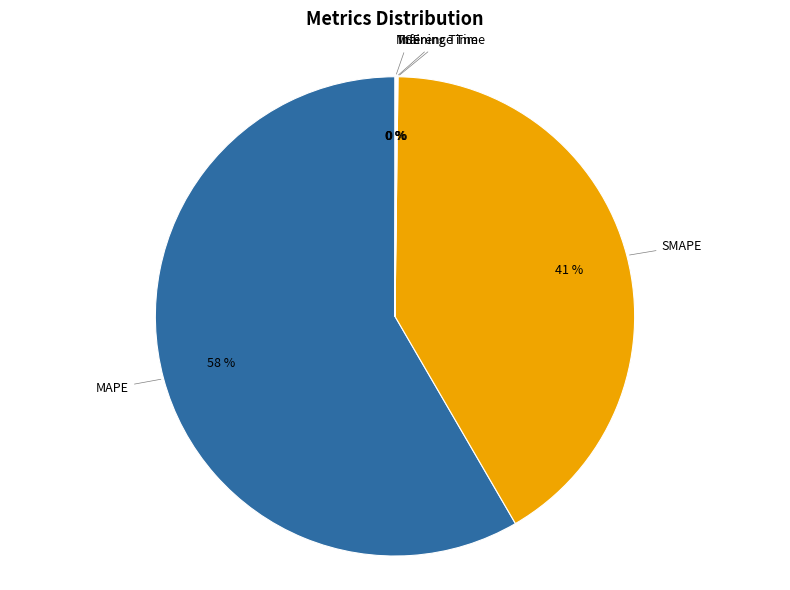

To the nearest percent, what portion does SMAPE represent?

41%